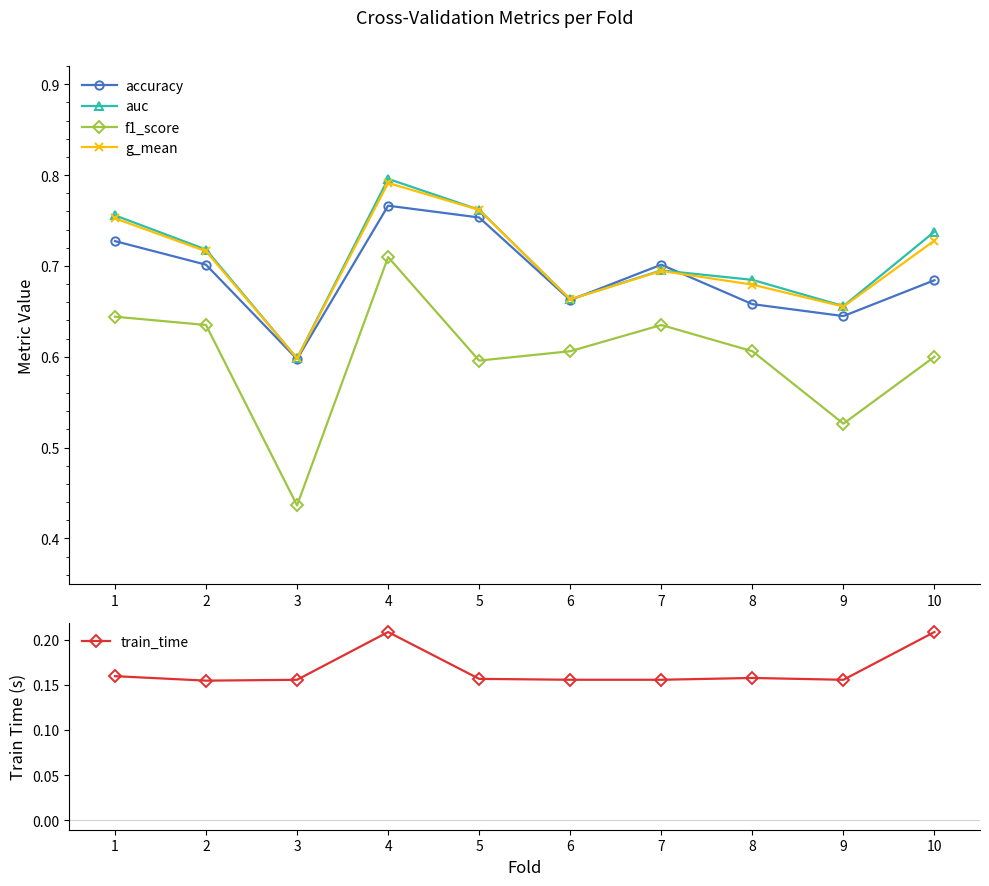

Does the chart have visible grid lines?

No